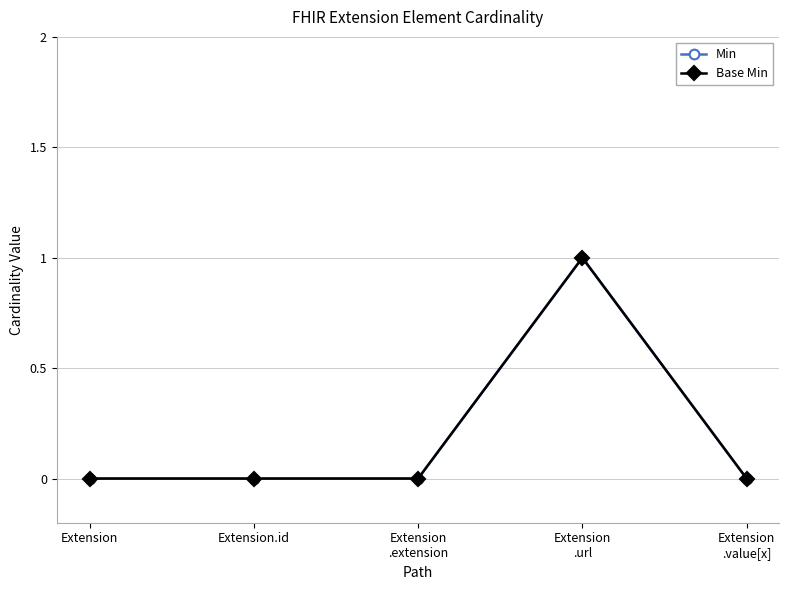

Is this an area chart (filled region under the line)?

No